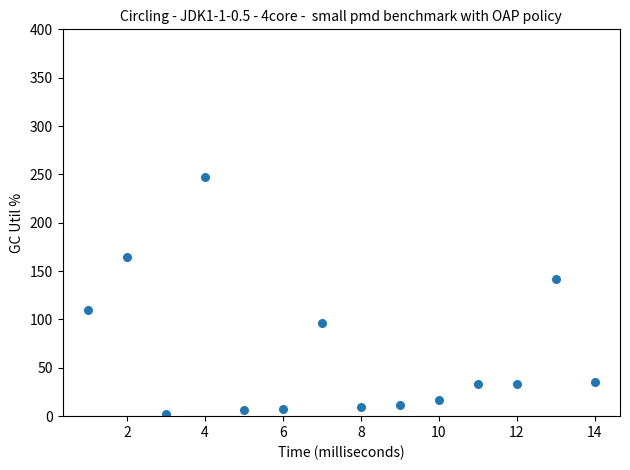

What is the range of Y values (max minus min)?

246.0